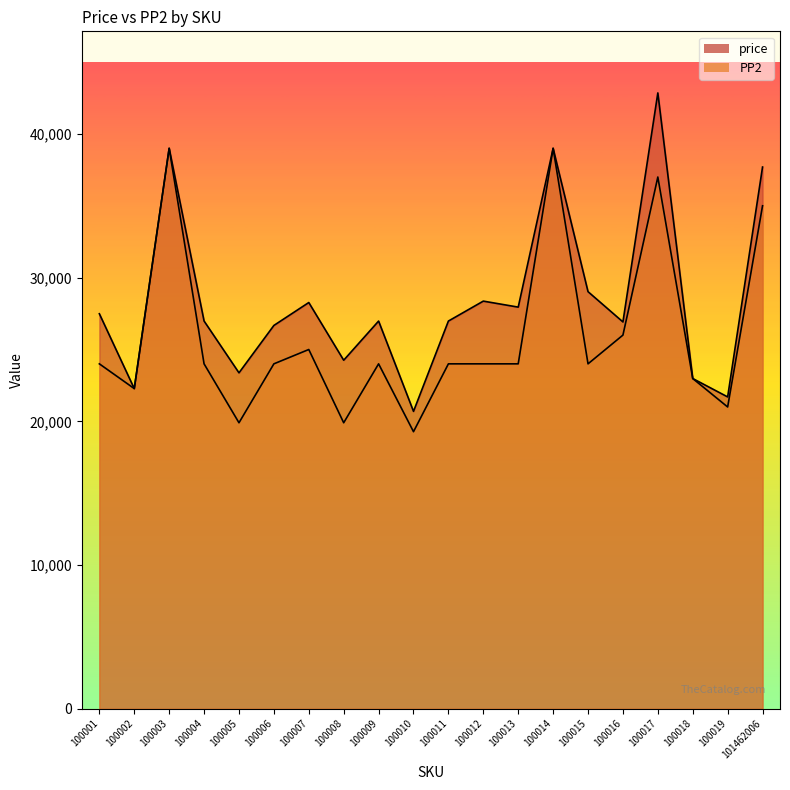

Reading left to right, list all the values displayed in this chart.

price: 100001=27486	100002=22278	100003=39000	100004=26979	100005=23375	100006=26672	100007=28267	100008=24252	100009=26977	100010=20693	100011=26978	100012=28365	100013=27947	100014=38999	100015=29023	100016=26917	100017=42853	100018=22978	100019=21699	101462006=37696
PP2: 100001=24000	100002=22278	100003=39000	100004=24000	100005=19900	100006=24000	100007=24998	100008=19900	100009=24000	100010=19278	100011=24000	100012=24000	100013=24000	100014=38999	100015=24000	100016=26000	100017=37000	100018=22978	100019=20999	101462006=35000